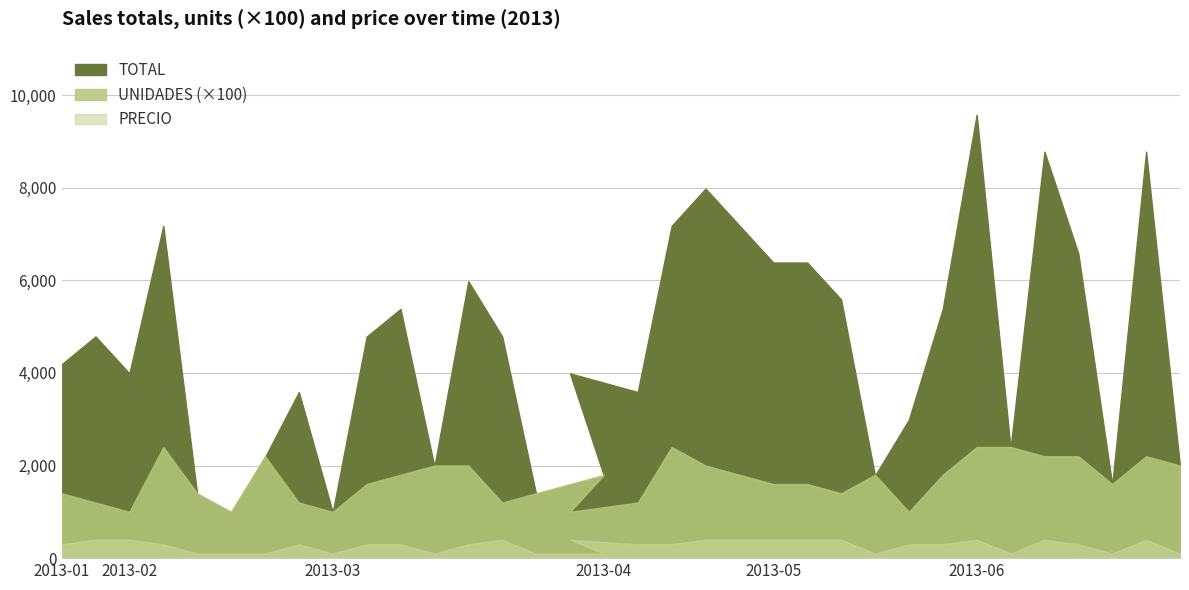

True or false: TOTAL has more than 0 interior local peaks.

True